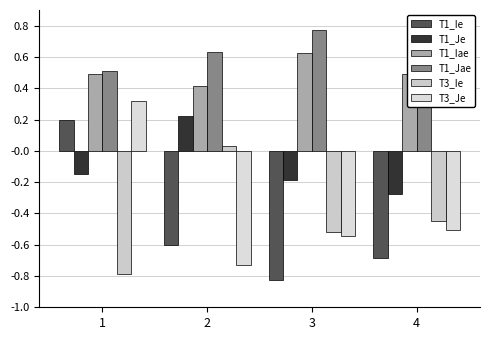

How many bars are there in each group?

6